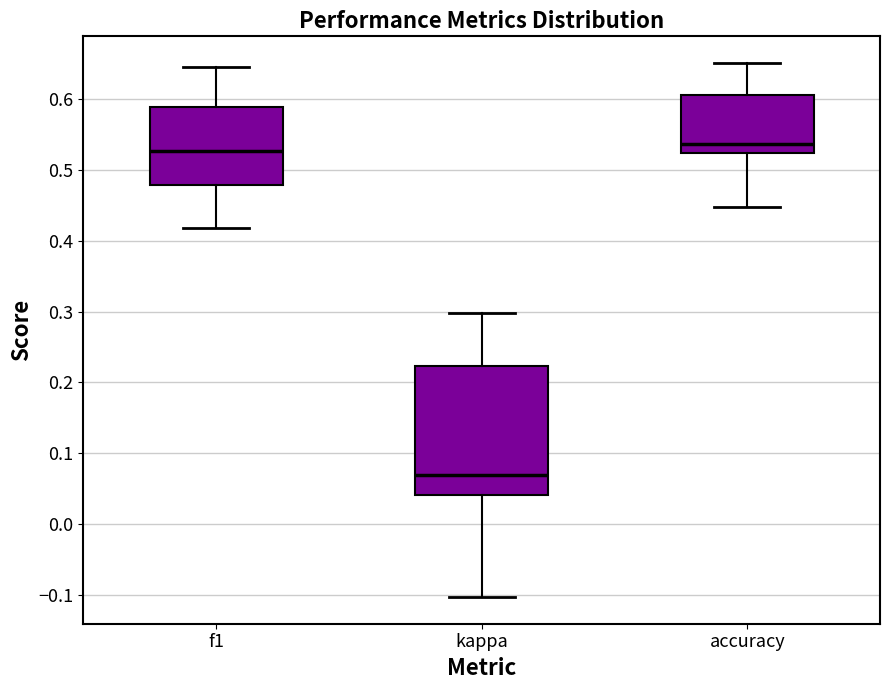

Which box has the lowest median line?

kappa